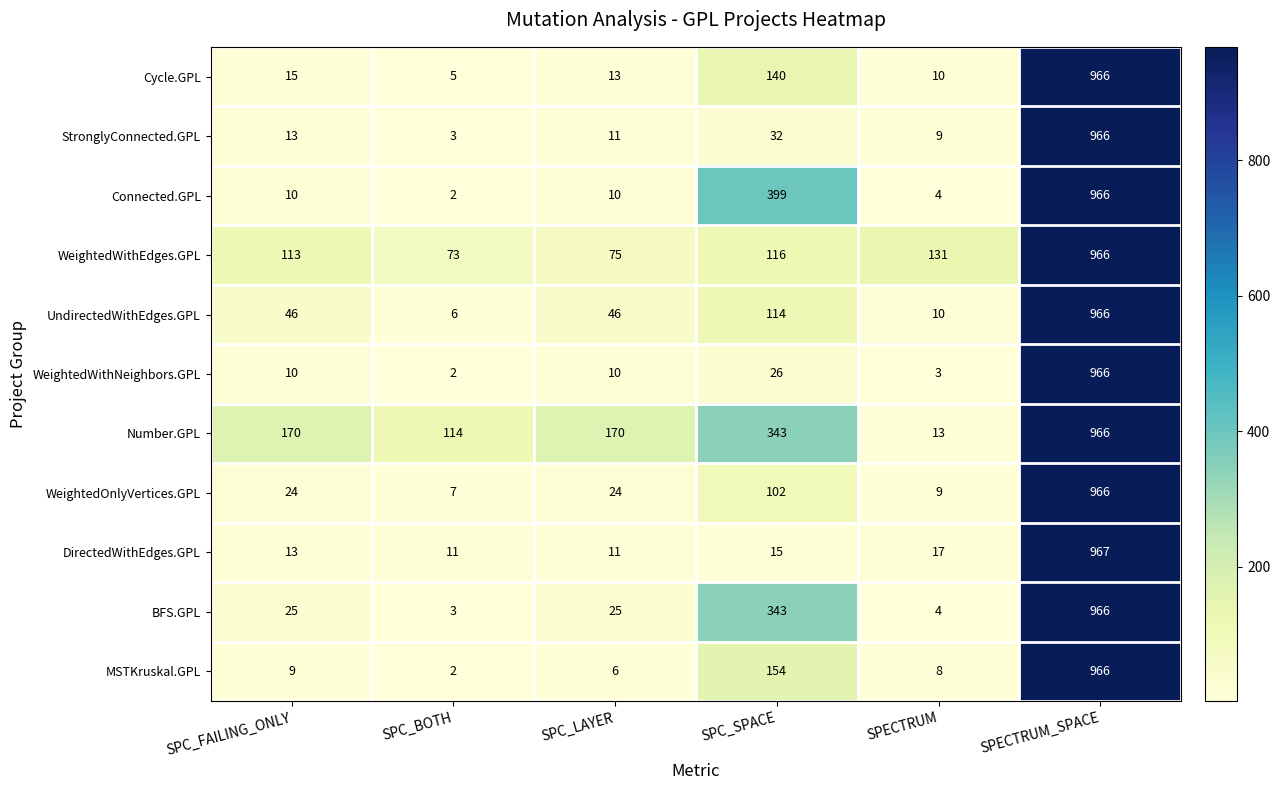

What is the difference between the highest and lowest values at SPC_LAYER?

164